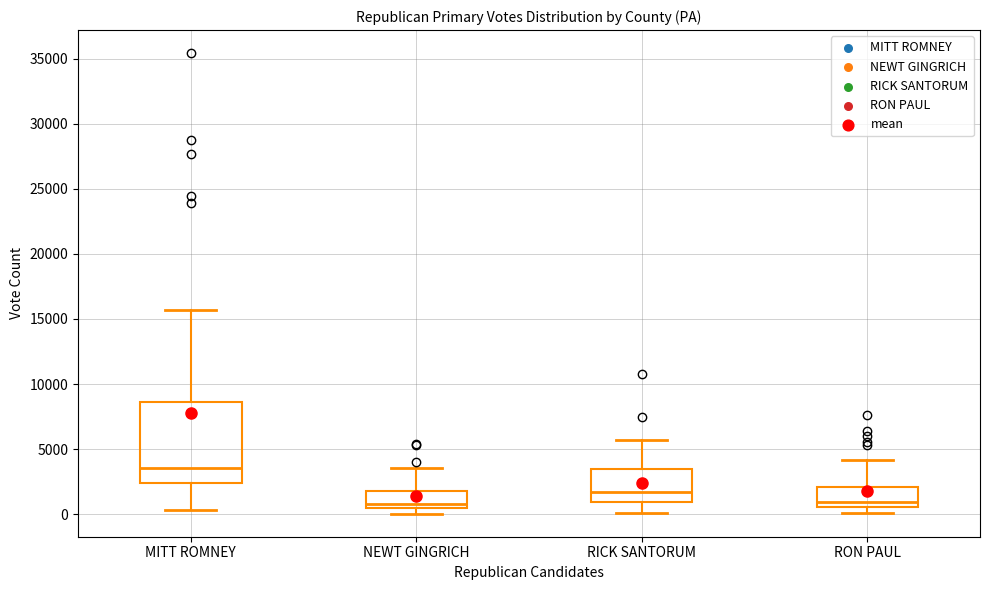

Reading left to right, transcribe this box plot: for each box, give where its median line is, the range the box spans, and where its two whiskers end, as read against the y-axis. The values are not printed on the chart, so give them approximately, as read against the axis.

MITT ROMNEY: median 3500, box 2500 to 8500, whiskers 500 to 15500
NEWT GINGRICH: median 1000, box 500 to 2000, whiskers 0 to 3500
RICK SANTORUM: median 1500, box 1000 to 3500, whiskers 0 to 5500
RON PAUL: median 1000, box 500 to 2000, whiskers 0 to 4000